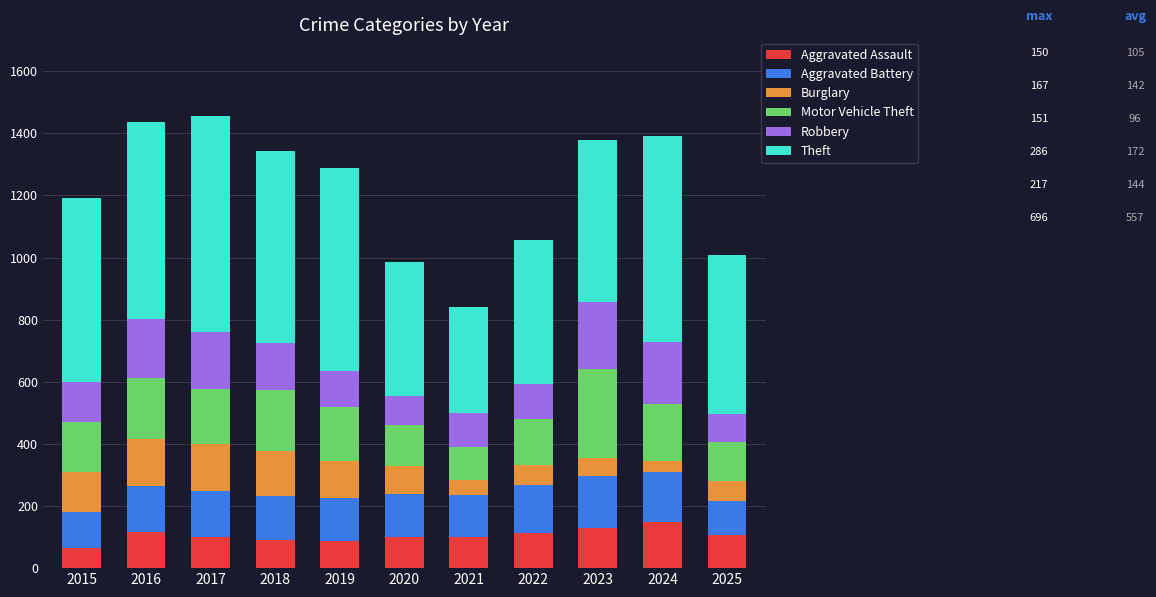

What is the total value across all series at 2017?

1457